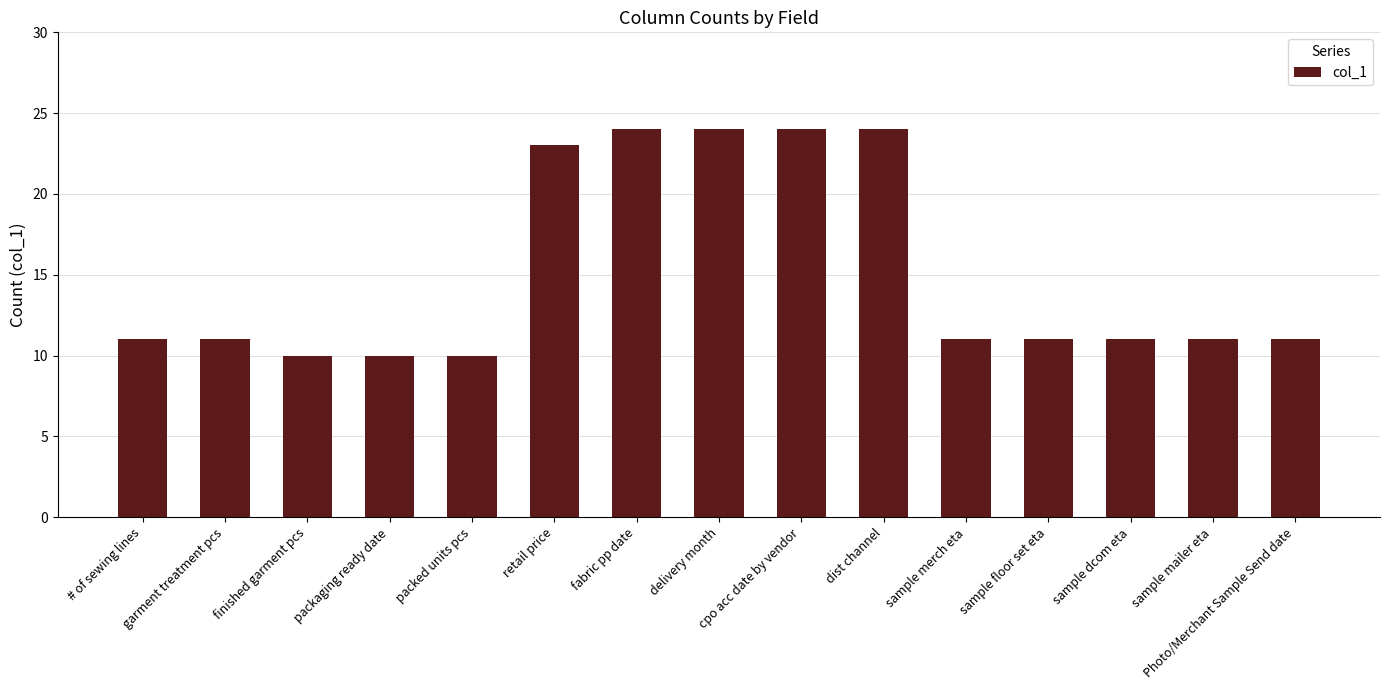

Reading left to right, what are all the values shown in this chart?

11	11	10	10	10	23	24	24	24	24	11	11	11	11	11